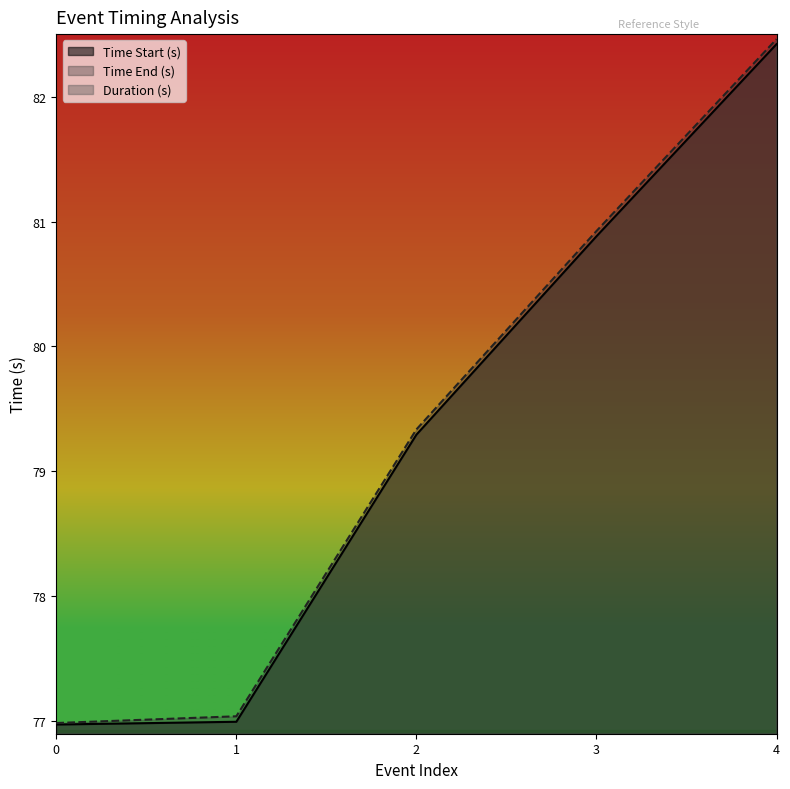

What is the value of the Duration (s) point at the 1st from the left?

91.3